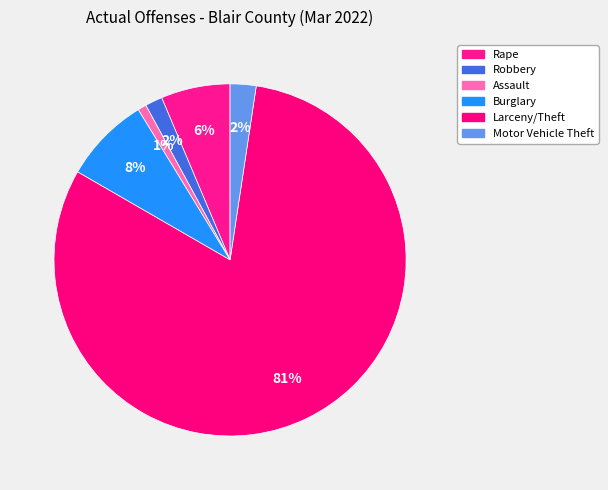

How many slices are in this pie chart?

6